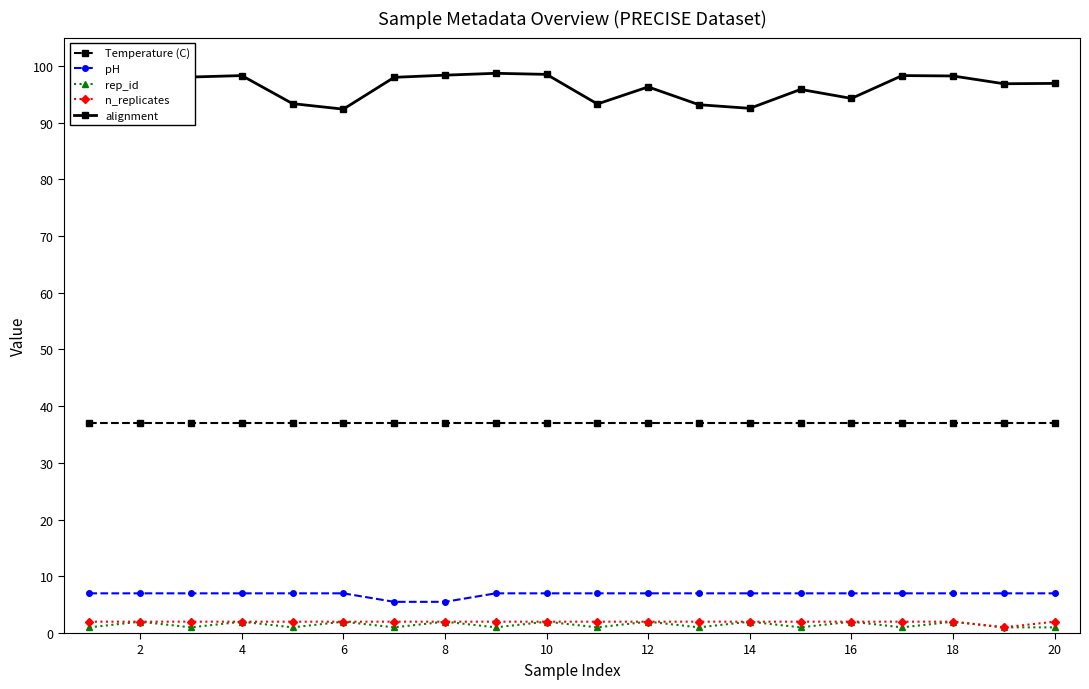

Which series has the largest range (max minus min)?

alignment